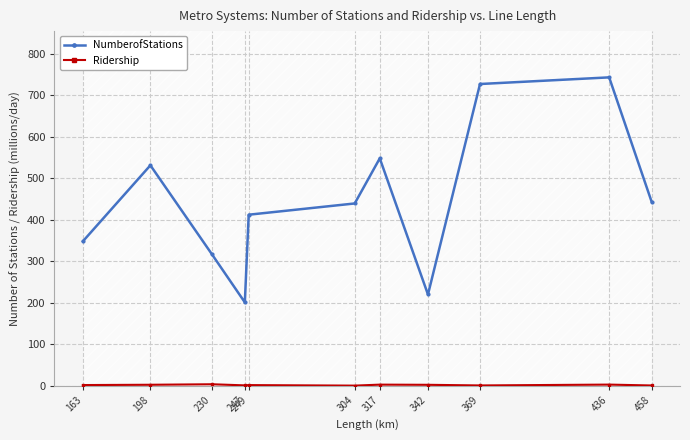

What is the total value across all series at 247?

201.8